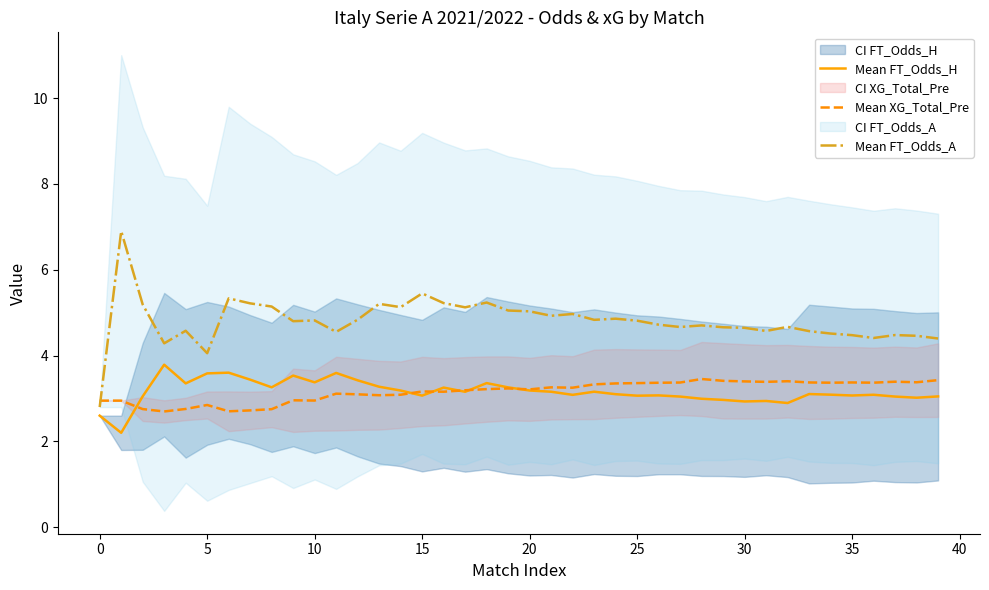

How many lines are shown in the chart?

3